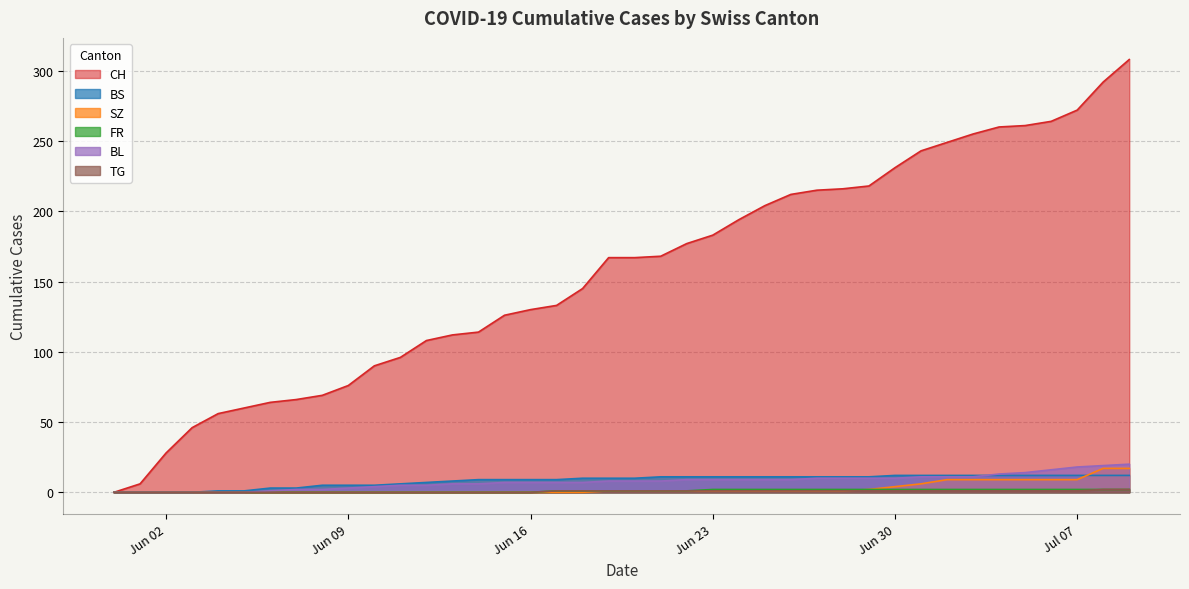

The value of CH at 2020-07-08 is 456. True or false?

False